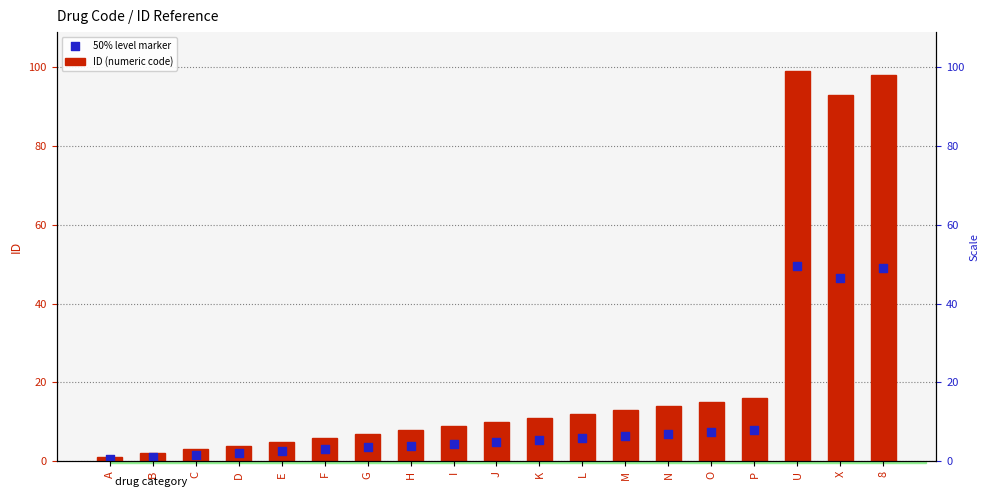

Is the value of ID (numeric code) at U greater than the value of 50% level marker at C?

Yes